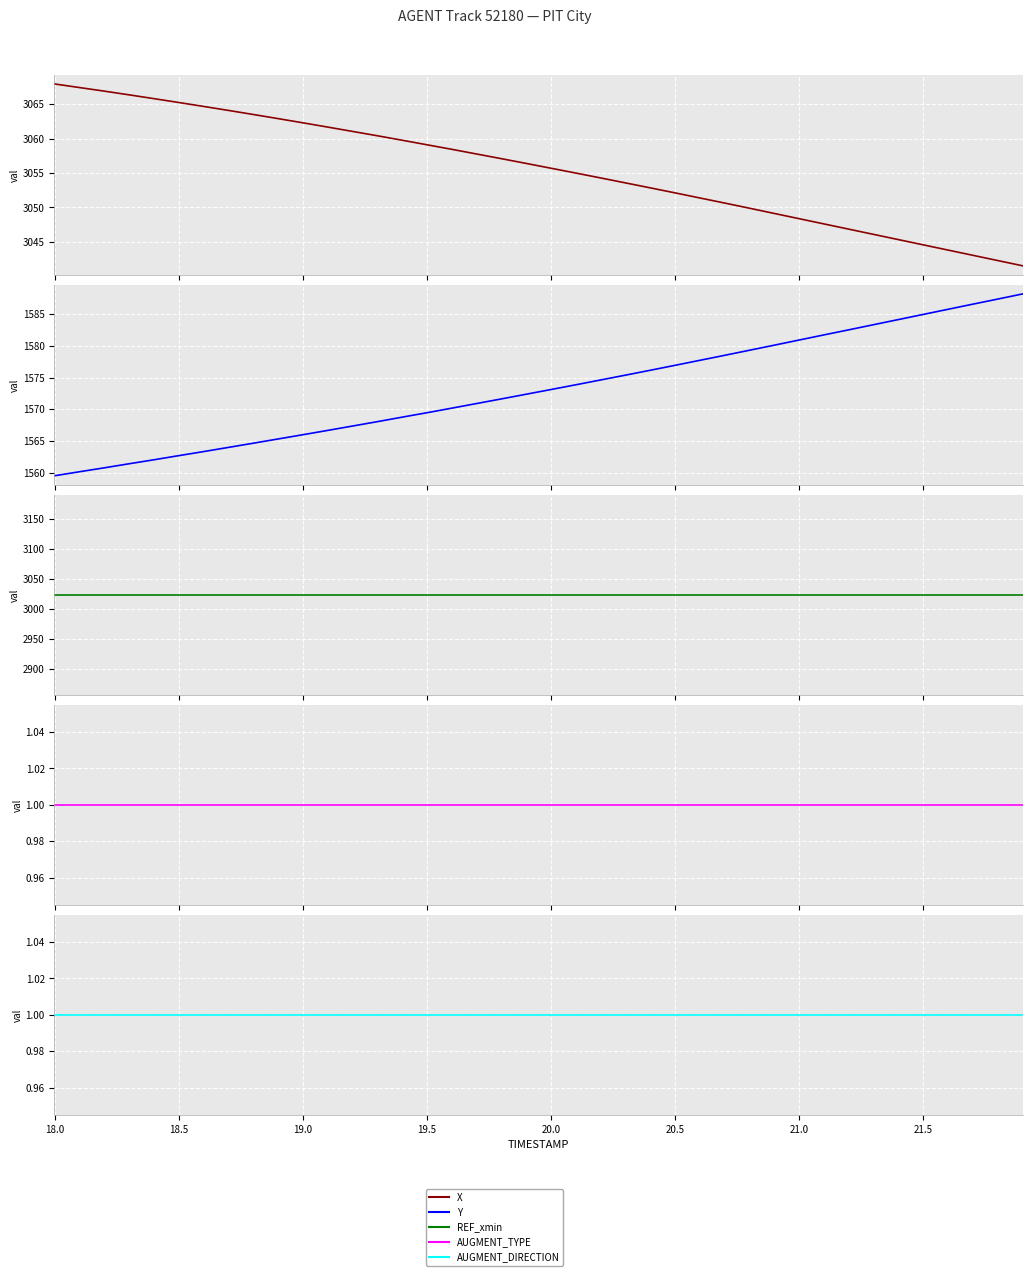

Reading left to right, transcribe all the data shown in this chart.

X: 3067.9	3067.4	3066.9	3066.4	3065.8	3065.2	3064.7	3064.1	3063.5	3062.9	3062.3	3061.7	3061.1	3060.4	3059.8	3059.1	3058.4	3057.8	3057.1	3056.4	3055.7	3055.0	3054.3	3053.6	3052.8	3052.1	3051.4	3050.6	3049.9	3049.1	3048.4	3047.6	3046.8	3046.1	3045.3	3044.6	3043.8	3043.1	3042.3	3041.5
Y: 1559.5	1560.1	1560.8	1561.4	1562.0	1562.7	1563.3	1564.0	1564.6	1565.3	1566.0	1566.7	1567.3	1568.0	1568.8	1569.5	1570.2	1570.9	1571.6	1572.4	1573.1	1573.9	1574.6	1575.4	1576.2	1576.9	1577.7	1578.5	1579.3	1580.1	1580.9	1581.7	1582.5	1583.3	1584.2	1585.0	1585.8	1586.6	1587.4	1588.2
REF_xmin: 3023.5	3023.5	3023.5	3023.5	3023.5	3023.5	3023.5	3023.5	3023.5	3023.5	3023.5	3023.5	3023.5	3023.5	3023.5	3023.5	3023.5	3023.5	3023.5	3023.5	3023.5	3023.5	3023.5	3023.5	3023.5	3023.5	3023.5	3023.5	3023.5	3023.5	3023.5	3023.5	3023.5	3023.5	3023.5	3023.5	3023.5	3023.5	3023.5	3023.5
AUGMENT_TYPE: 1.0	1.0	1.0	1.0	1.0	1.0	1.0	1.0	1.0	1.0	1.0	1.0	1.0	1.0	1.0	1.0	1.0	1.0	1.0	1.0	1.0	1.0	1.0	1.0	1.0	1.0	1.0	1.0	1.0	1.0	1.0	1.0	1.0	1.0	1.0	1.0	1.0	1.0	1.0	1.0
AUGMENT_DIRECTION: 1.0	1.0	1.0	1.0	1.0	1.0	1.0	1.0	1.0	1.0	1.0	1.0	1.0	1.0	1.0	1.0	1.0	1.0	1.0	1.0	1.0	1.0	1.0	1.0	1.0	1.0	1.0	1.0	1.0	1.0	1.0	1.0	1.0	1.0	1.0	1.0	1.0	1.0	1.0	1.0